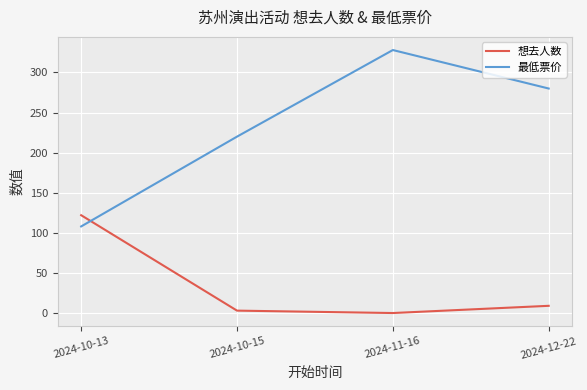

What is the total value across all series at 2024-10-13?

230